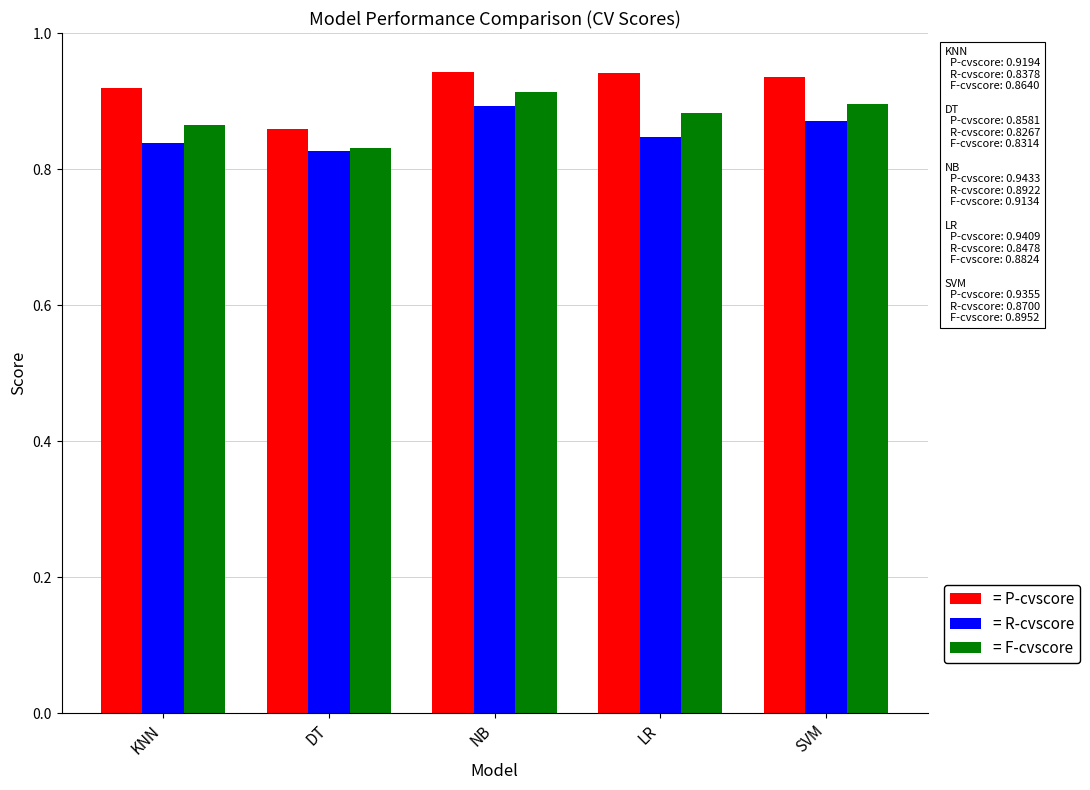

Which series has the widest spread of values?

= P-cvscore